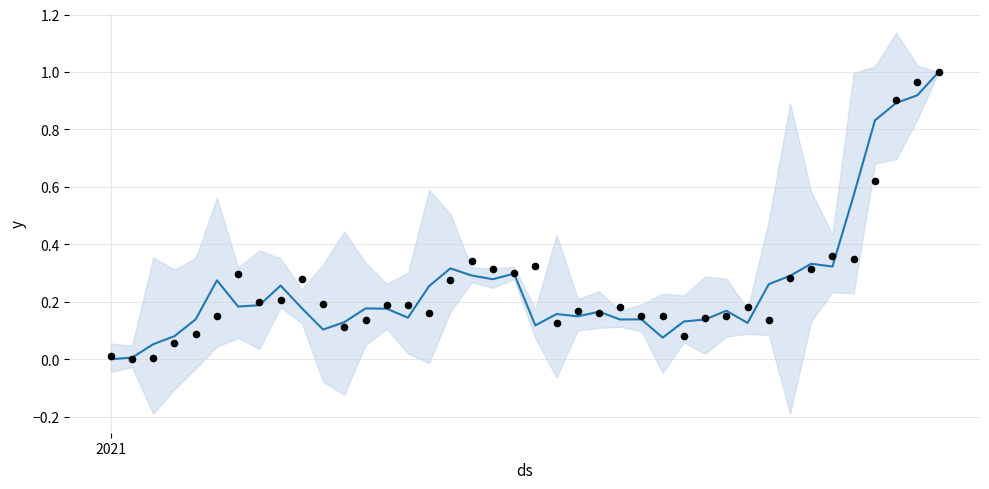

At how many categories does at least one series exceed 0?

40